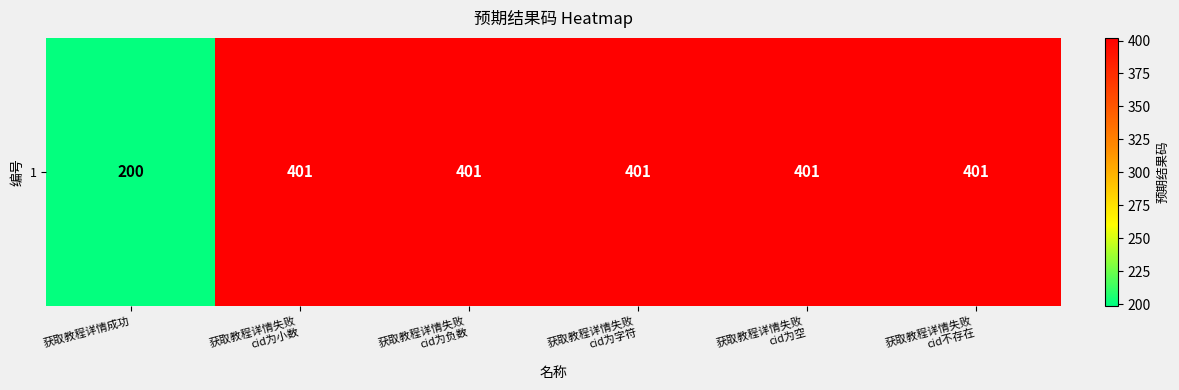

List the labels in order of value, smallest first.

获取教程详情成功, 获取教程详情失败
cid为小数, 获取教程详情失败
cid为负数, 获取教程详情失败
cid为字符, 获取教程详情失败
cid为空, 获取教程详情失败
cid不存在